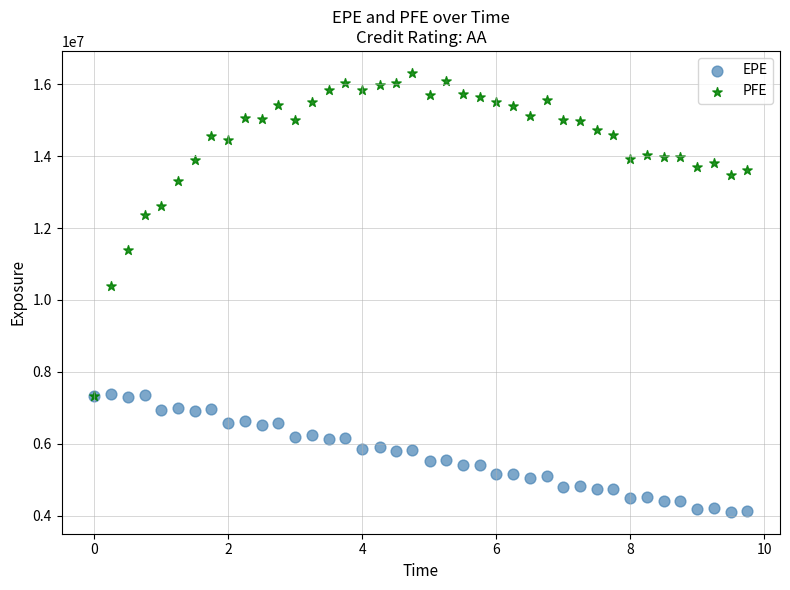

Which series reaches the maximum Y coordinate?

PFE